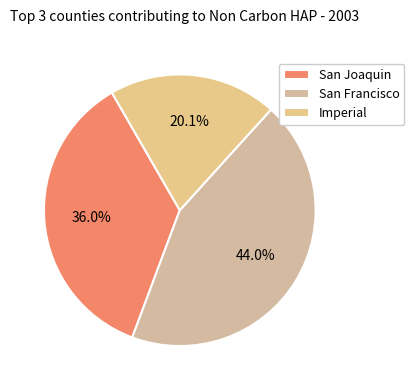

How many segments does this pie chart have?

3